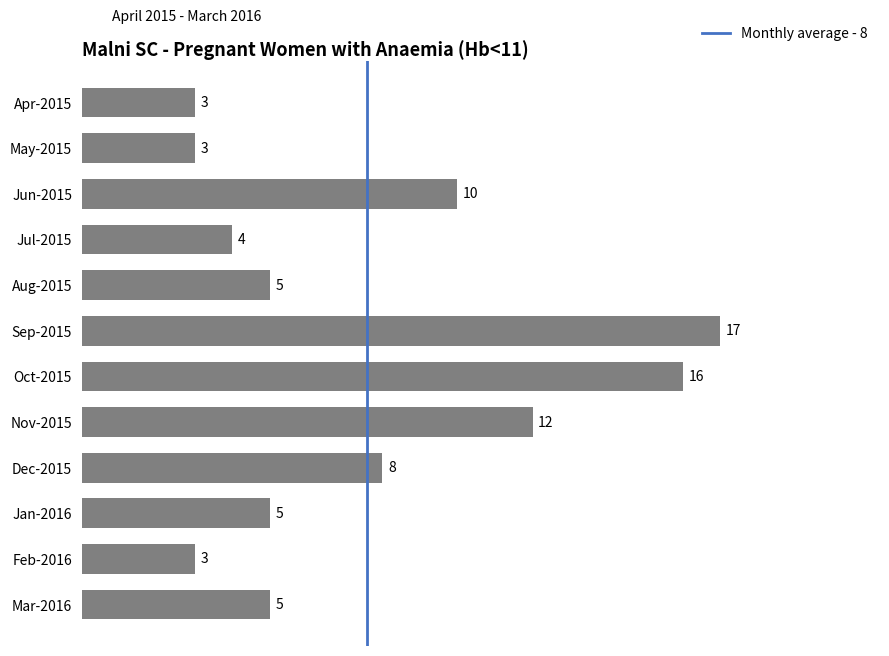

What is the difference between the maximum and minimum values?

14